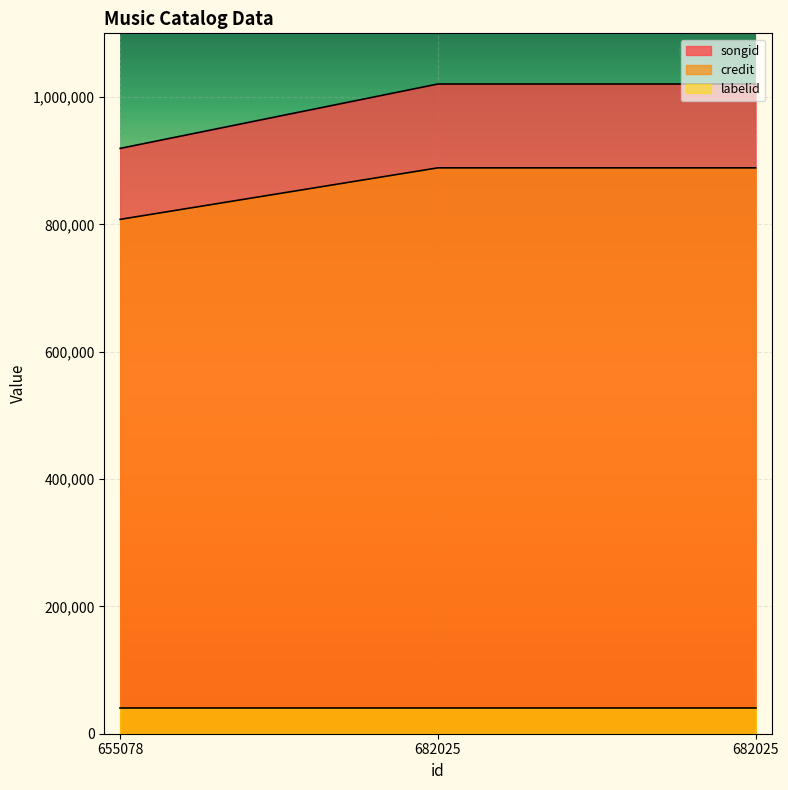

What are all the series names shown in the legend?

songid, credit, labelid